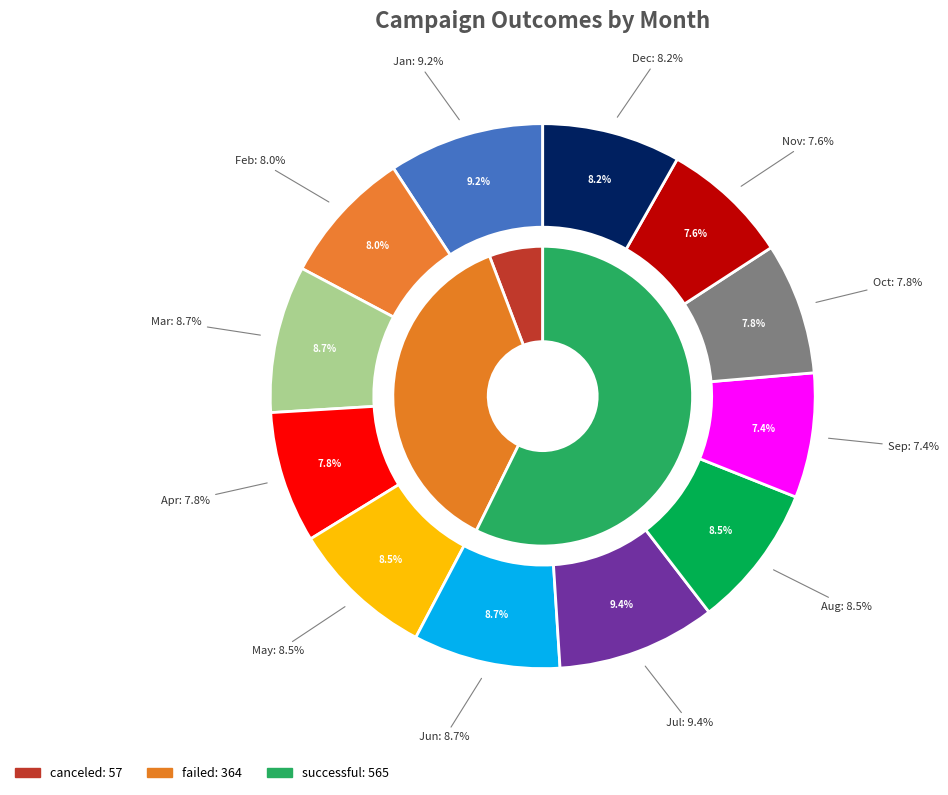

The Sep slice represents 17% of the pie. True or false?

False